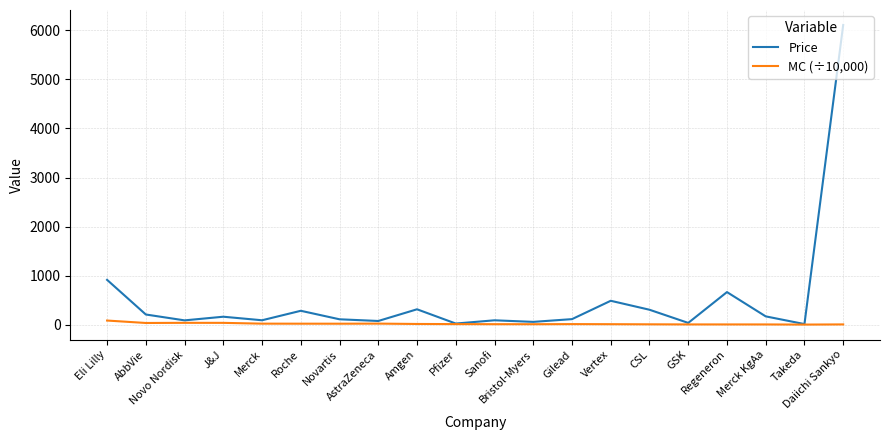

The Price series shows 489.5 at Vertex. True or false?

True